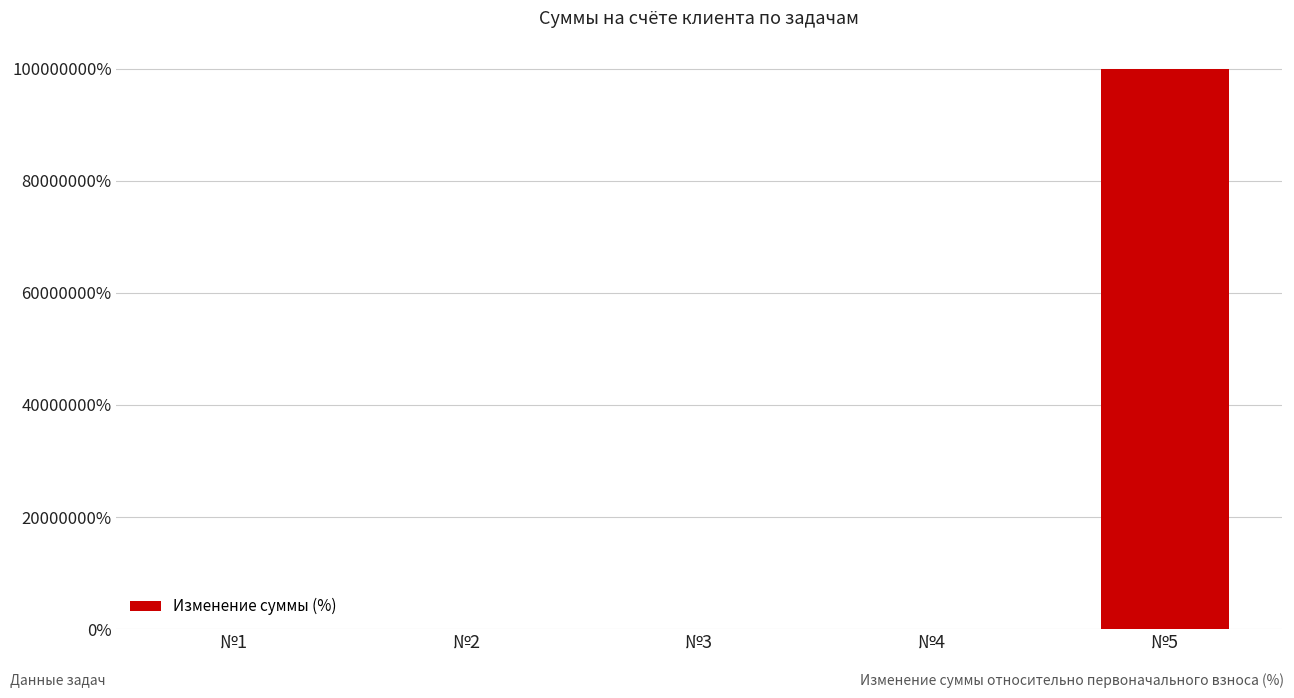

Are the bars horizontal?

No